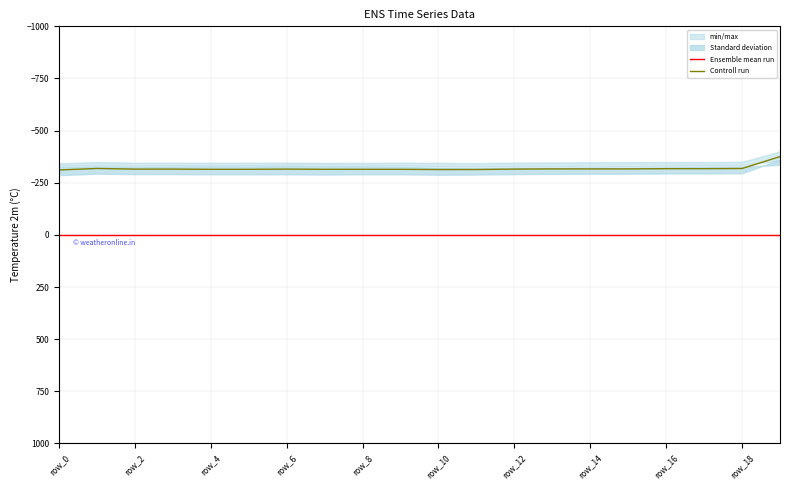

True or false: Controll run and Ensemble mean run intersect in this chart.

False